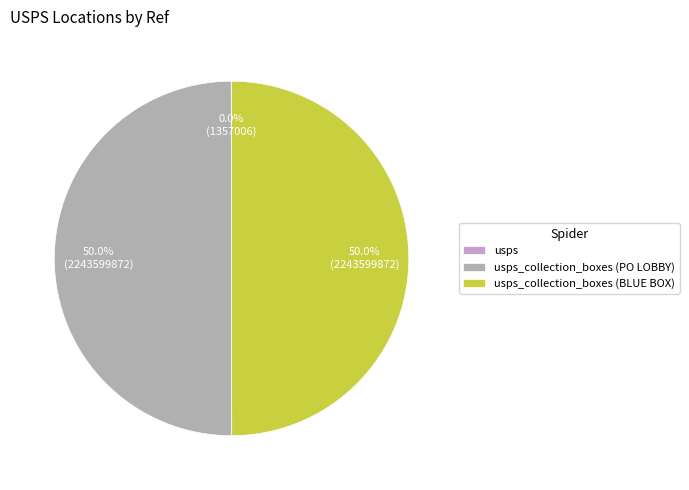

True or false: usps_collection_boxes (PO LOBBY) accounts for 50% of the total.

True